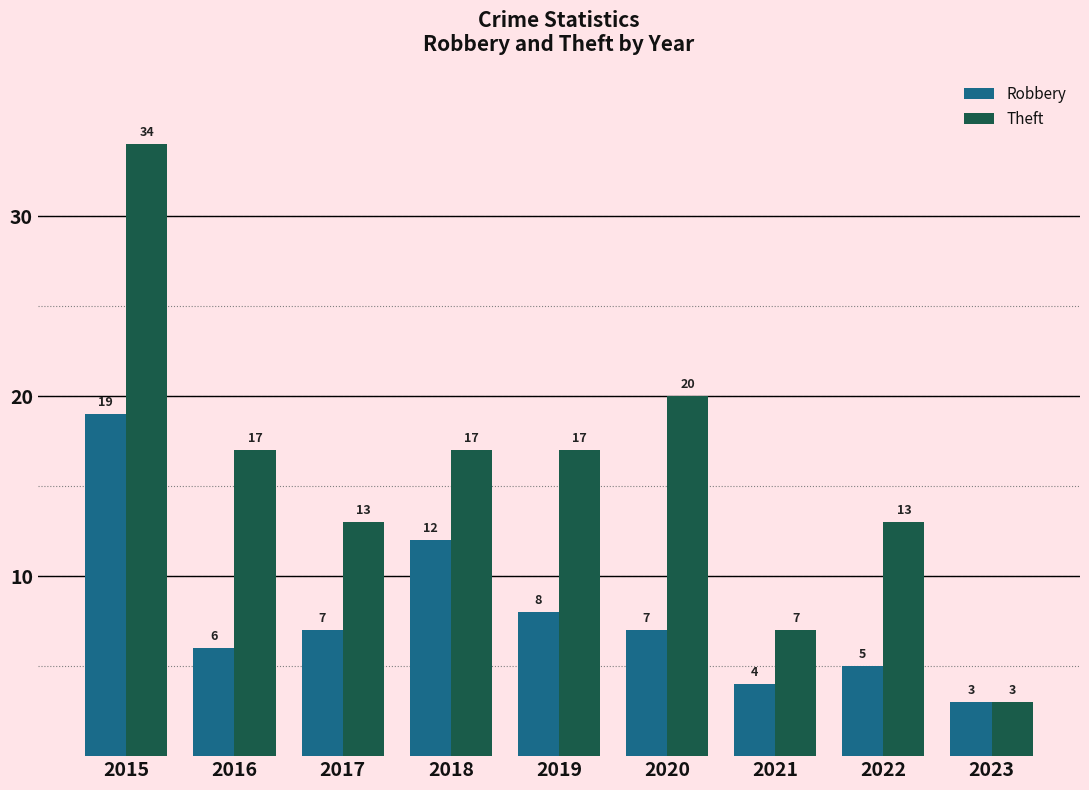

What is the spread (max minus min) of values at 2015?

15